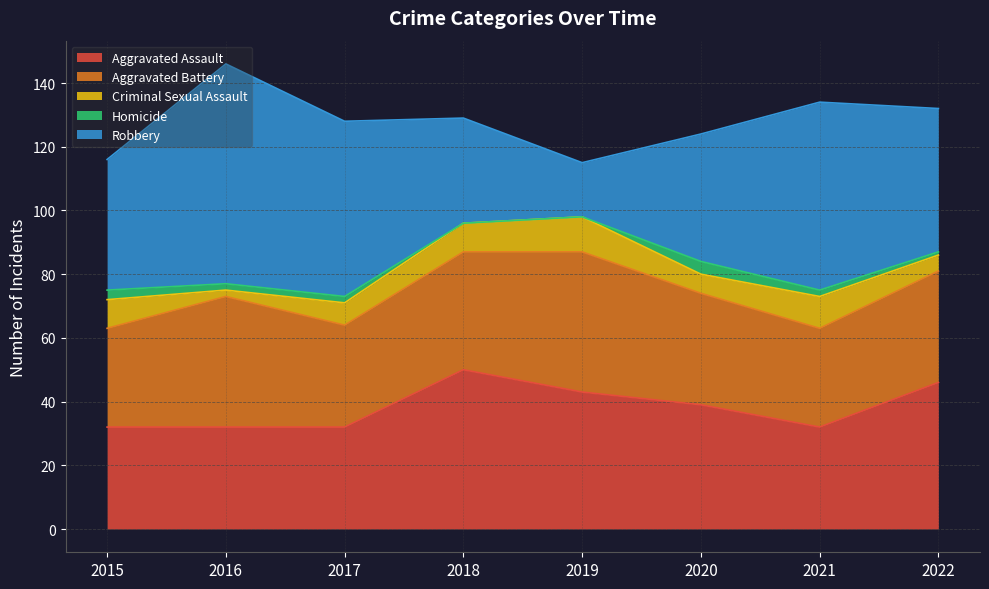

At which label does Robbery reach its minimum?

2019